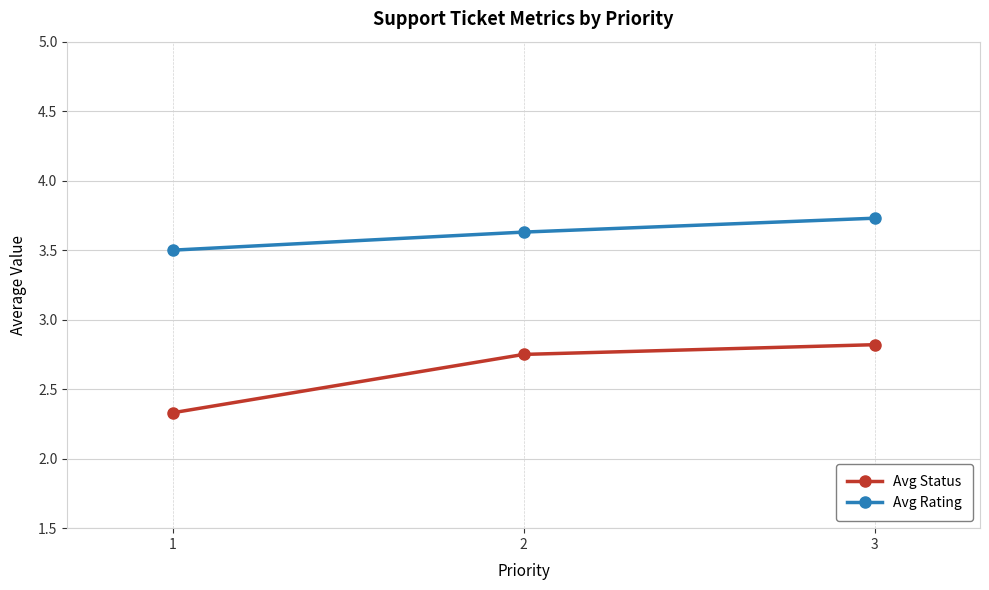

Which series has the widest spread of values?

Avg Status